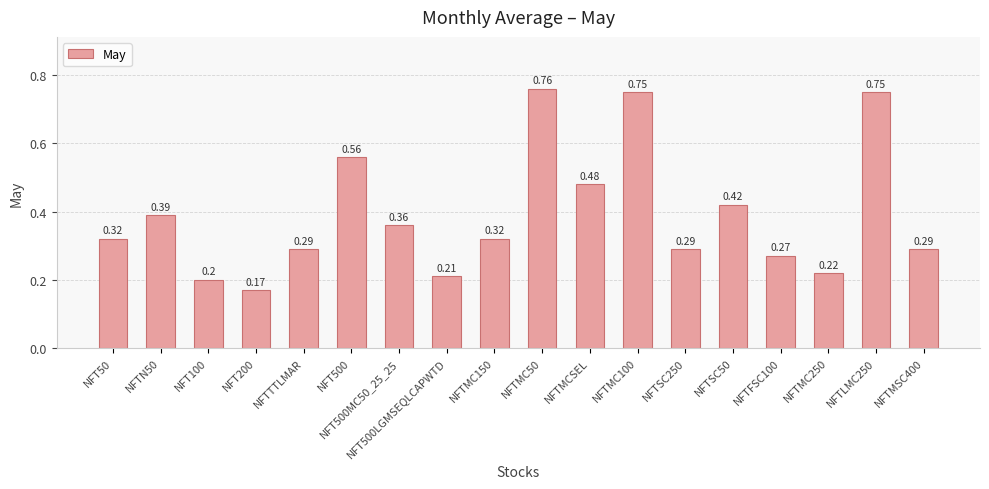

Is it true that the value at NFTSC50 is 0.6?

False